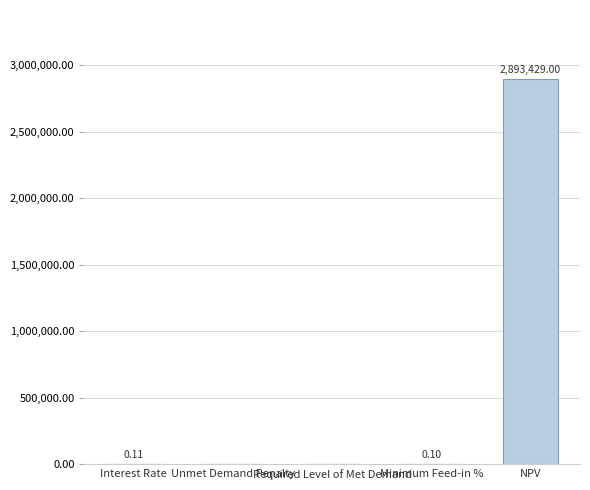

Reading left to right, transcribe all the data shown in this chart.

Interest Rate=0.1	Unmet Demand Penalty=0.0	Required Level of Met Demand=0.0	Minimum Feed-in %=0.1	NPV=2893429.0